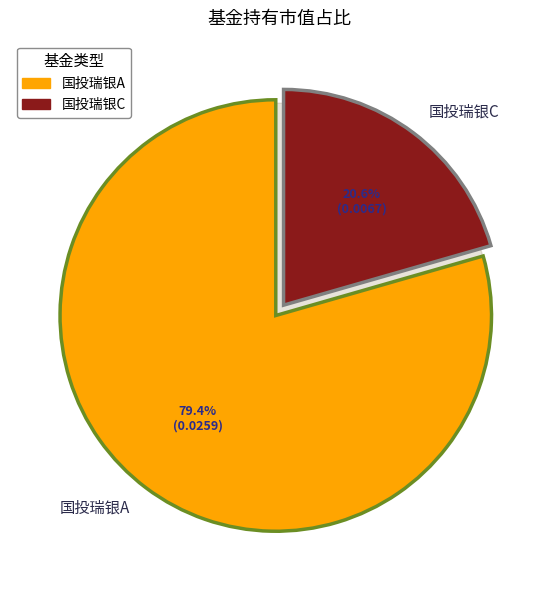

To the nearest percent, what portion does 国投瑞银中证500指数量化增强C represent?

21%